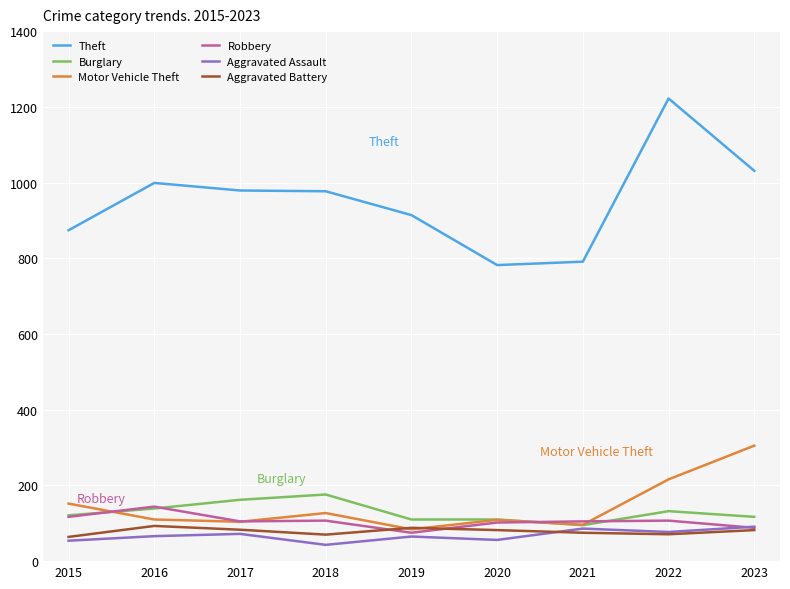

At which category is the sum across all series the highest?

2022